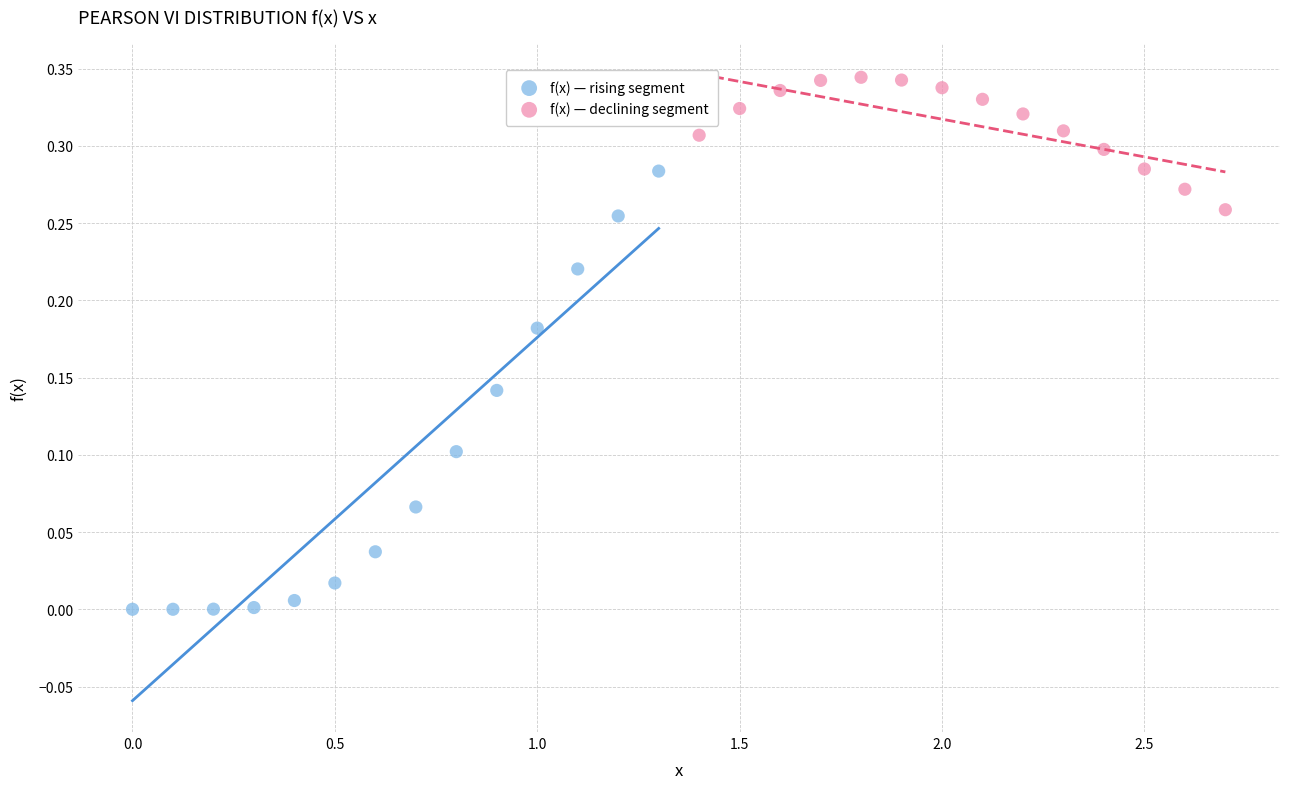

Which series reaches the minimum Y coordinate?

f(x) — rising segment